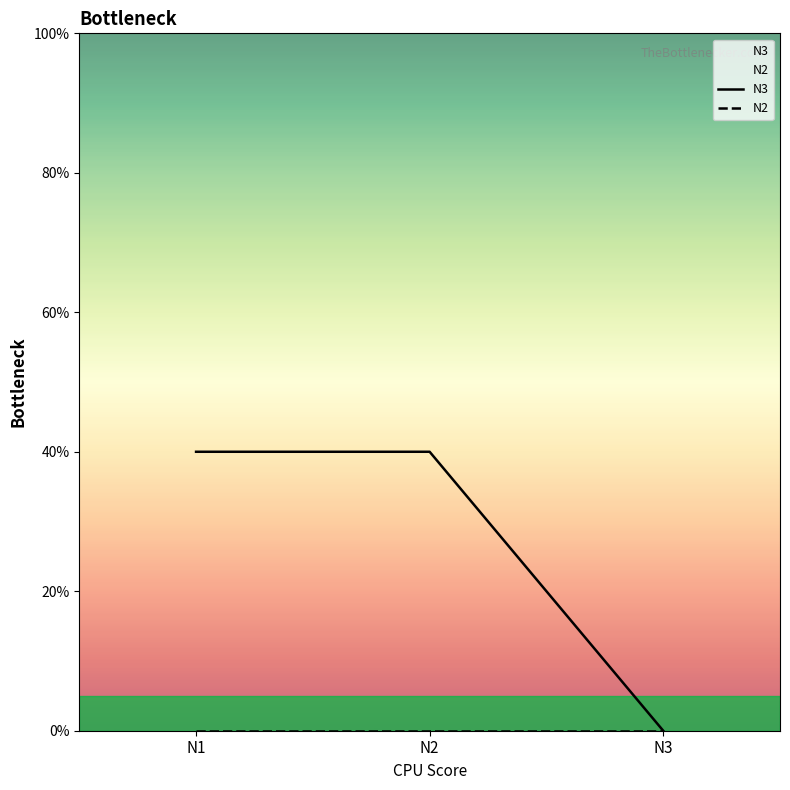

Between N2 and N3, which is larger?

N2